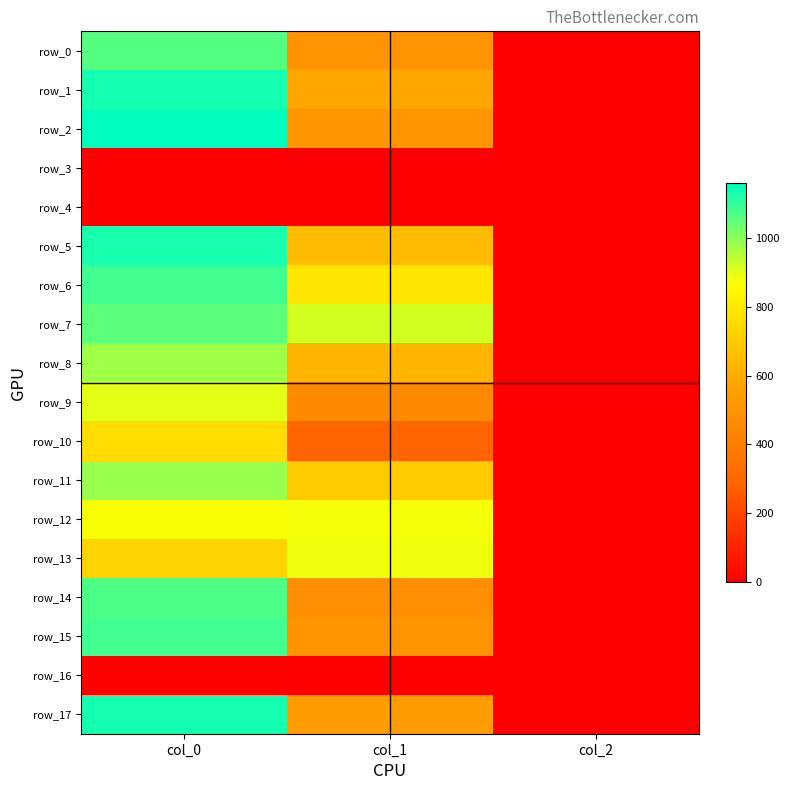

What is the spread (max minus min) of values at col_2?

2.0